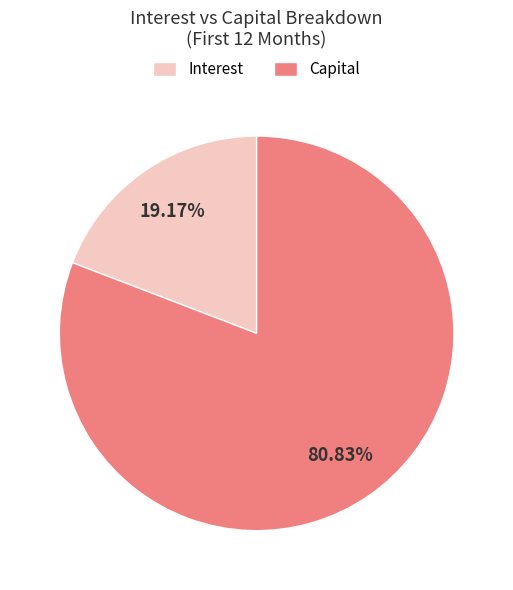

Between Capital and Interest, which is larger?

Capital